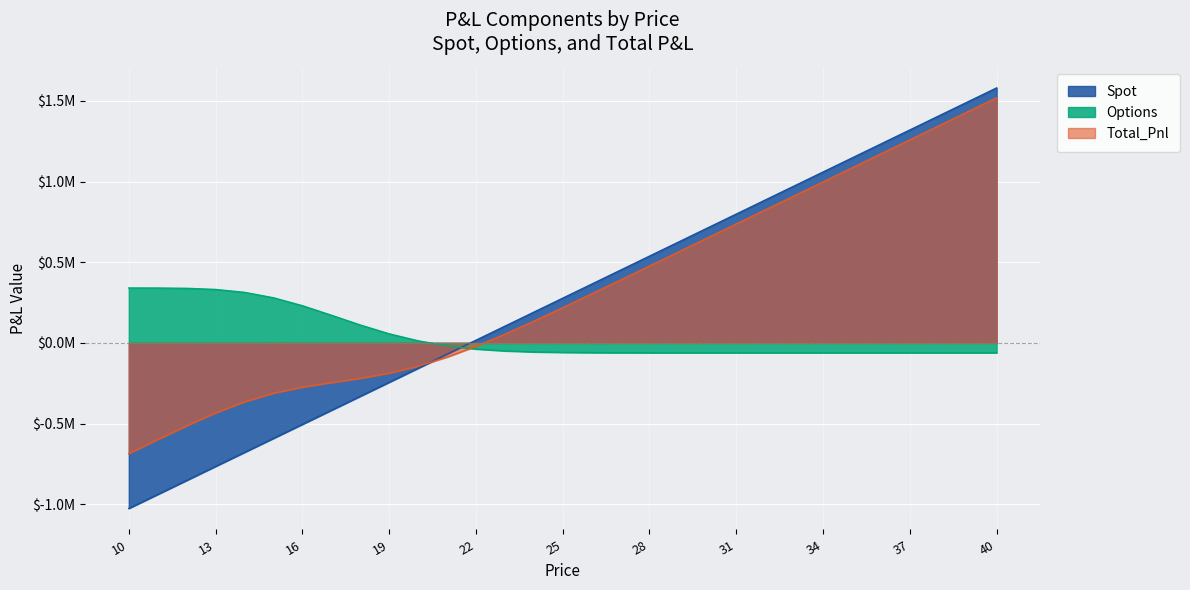

Reading left to right, what are all the values shown in this chart?

Spot: 10=-1025882.7	11=-939017.1	12=-852151.5	13=-765285.9	14=-678420.3	15=-591554.7	16=-504689.1	17=-417823.5	18=-330957.9	19=-244092.3	20=-157226.7	21=-70361.1	22=16504.5	23=103370.1	24=190235.7	25=277101.3	26=363966.9	27=450832.5	28=537698.1	29=624563.7	30=711429.3	31=798294.9	32=885160.5	33=972026.1	34=1058891.7	35=1145757.3	36=1232622.9	37=1319488.5	38=1406354.1	39=1493219.7	40=1580085.3
Options: 10=340233.9	11=339966.3	12=338178.4	13=331191.9	14=313183.9	15=279533.0	16=230457.5	17=171469.8	18=110839.6	19=56332.5	20=12893.6	21=-18072.5	22=-37970.4	23=-49583.5	24=-55787.9	25=-58846.2	26=-60247.7	27=-60849.1	28=-61092.4	29=-61185.7	30=-61219.9	31=-61231.9	32=-61236.0	33=-61237.3	34=-61237.7	35=-61237.9	36=-61237.9	37=-61237.9	38=-61237.9	39=-61237.9	40=-61237.9
Total_Pnl: 10=-685648.8	11=-599050.9	12=-513973.1	13=-434094.0	14=-365236.5	15=-312021.7	16=-274231.6	17=-246353.8	18=-220118.4	19=-187759.8	20=-144333.1	21=-88433.6	22=-21465.9	23=53786.6	24=134447.7	25=218255.1	26=303719.2	27=389983.4	28=476605.7	29=563377.9	30=650209.3	31=737062.9	32=823924.5	33=910788.8	34=997653.9	35=1084519.4	36=1171385.0	37=1258250.5	38=1345116.1	39=1431981.7	40=1518847.3